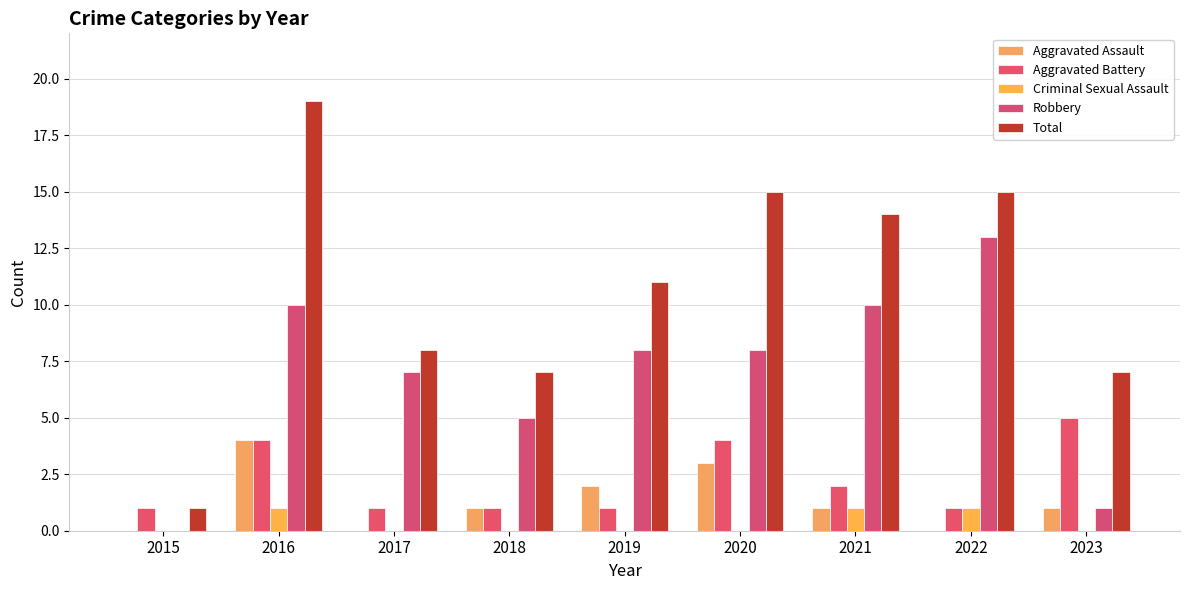

Does the chart contain stacked bars?

No